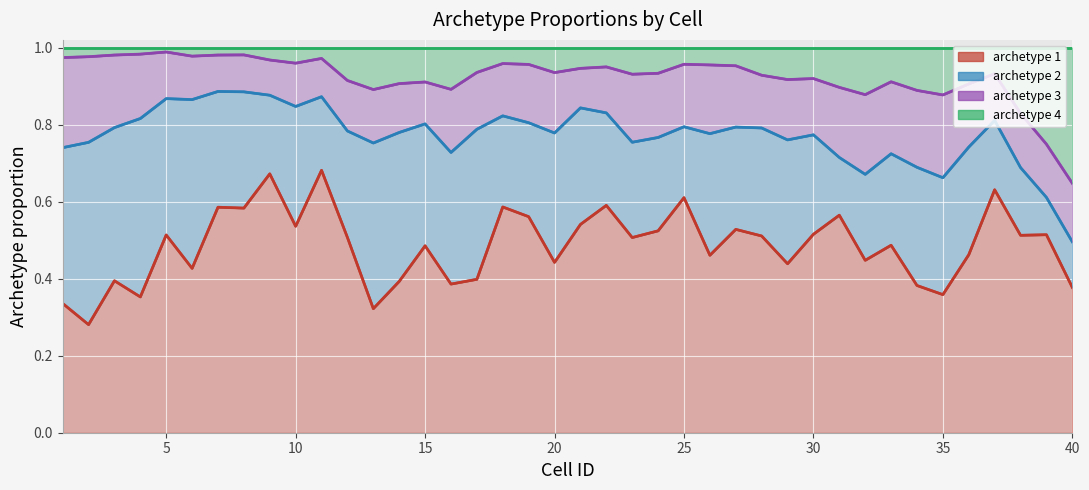

At which category does archetype 2 reach its first local peak?

2